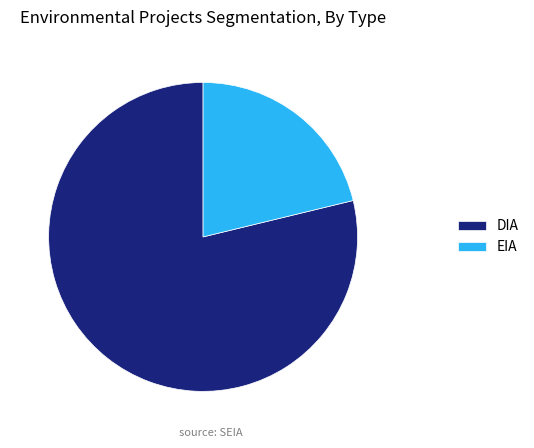

Is it true that DIA is 86% of the pie?

False